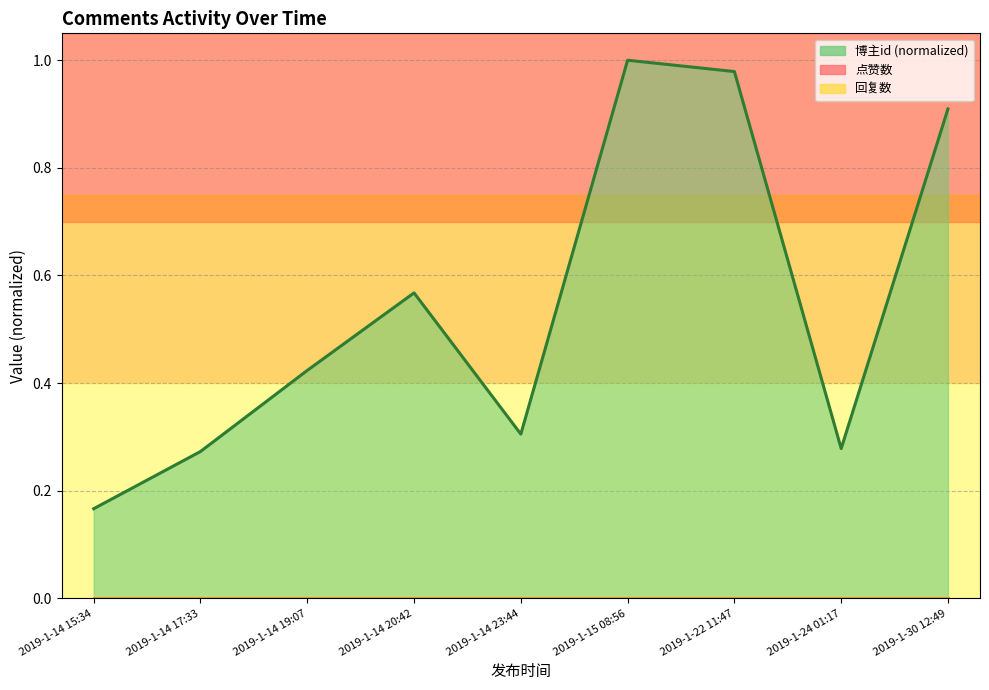

Is it true that 博主id (normalized) line equals 1.6 at 2019-1-15 08:56?

False